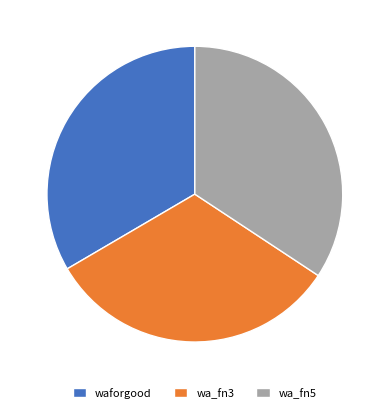

Do wa_fn3 and waforgood together represent more than half of the pie?

Yes